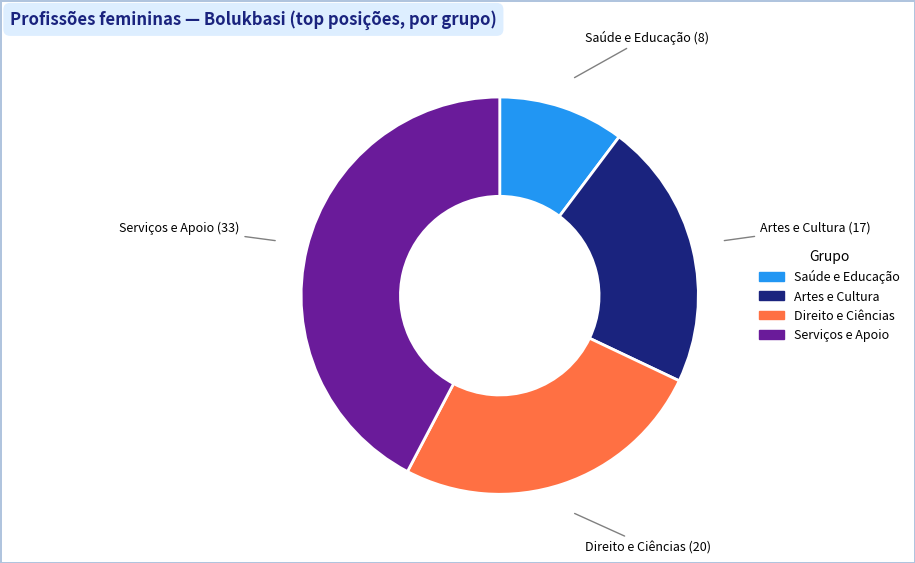

Is there a majority slice in this chart?

No